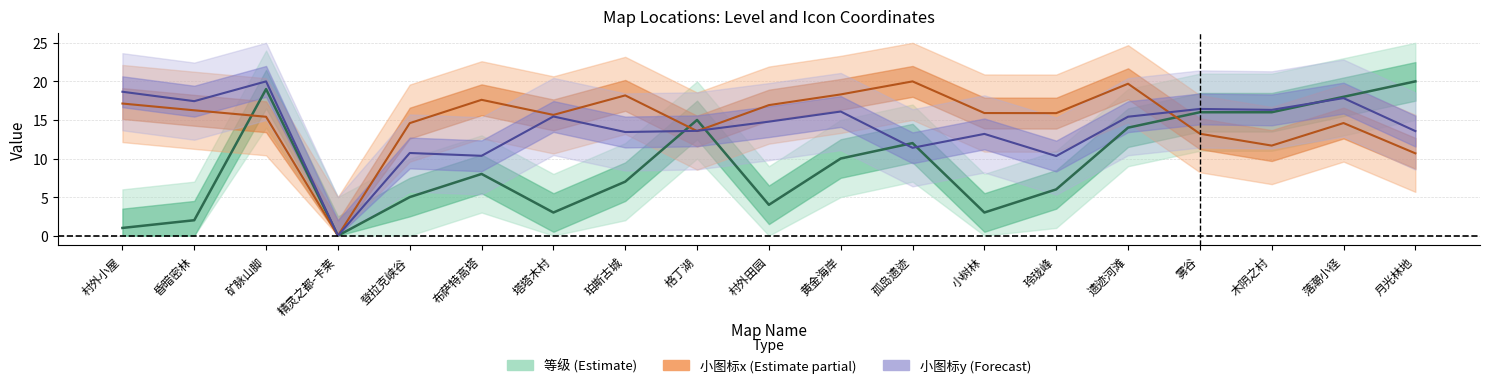

What is the difference between the maximum and minimum values in the 小图标x series?

20.0